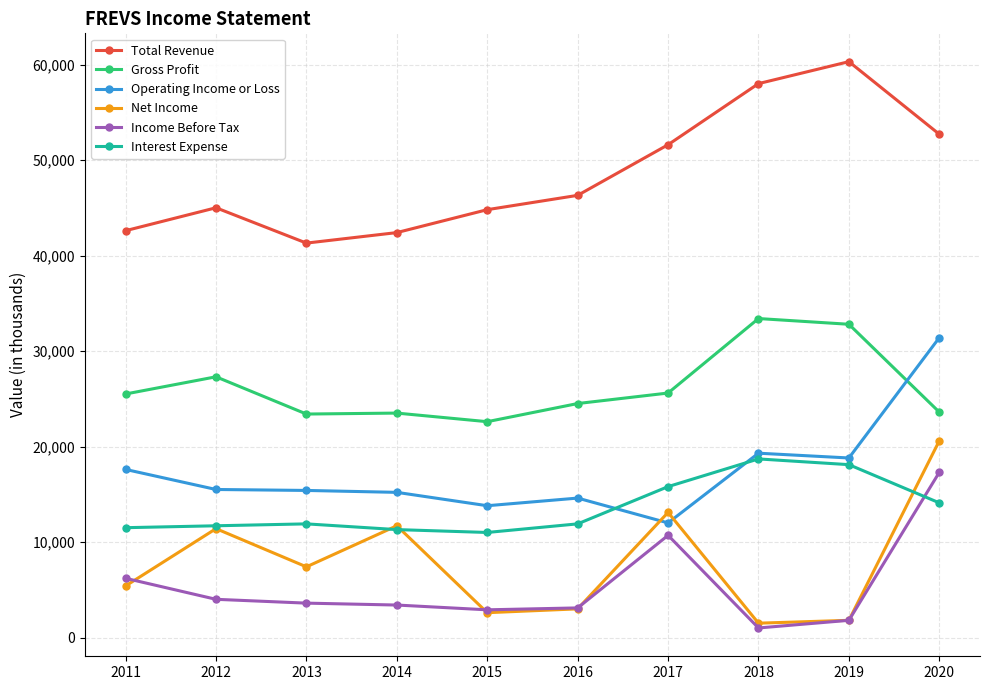

Which series changed the most between 2014 and 2017?

Total Revenue